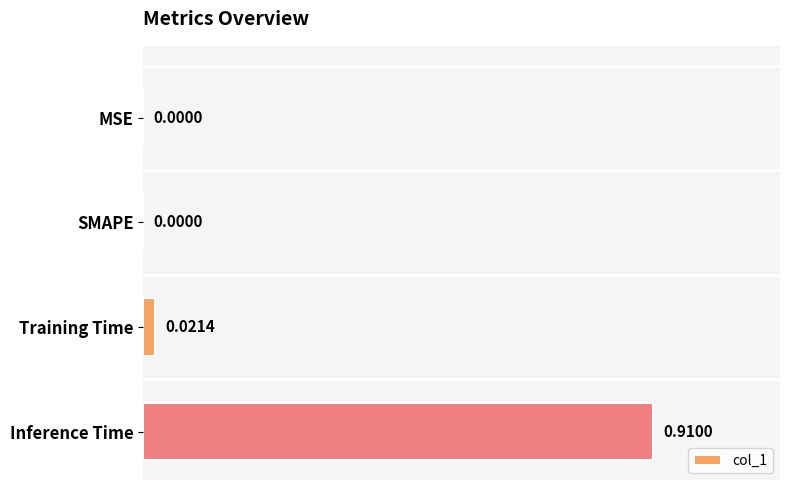

What is the change in value from Training Time to Inference Time?

+0.9